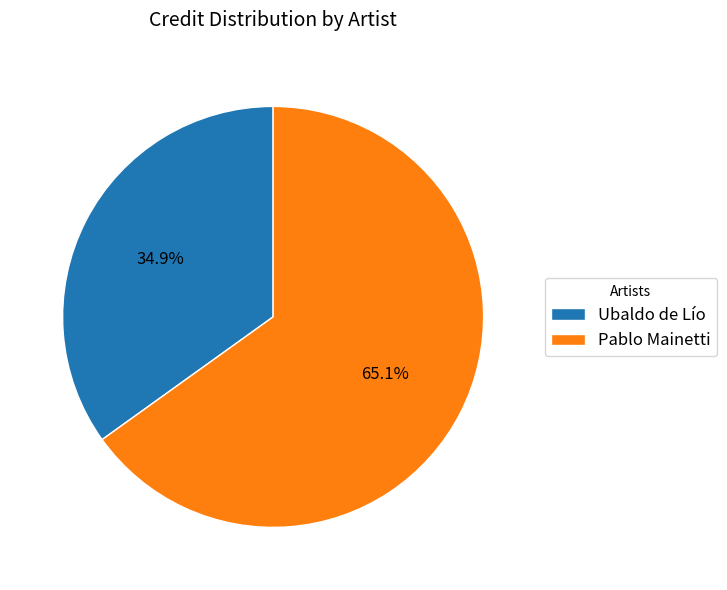

Is it true that Pablo Mainetti is 65% of the pie?

True